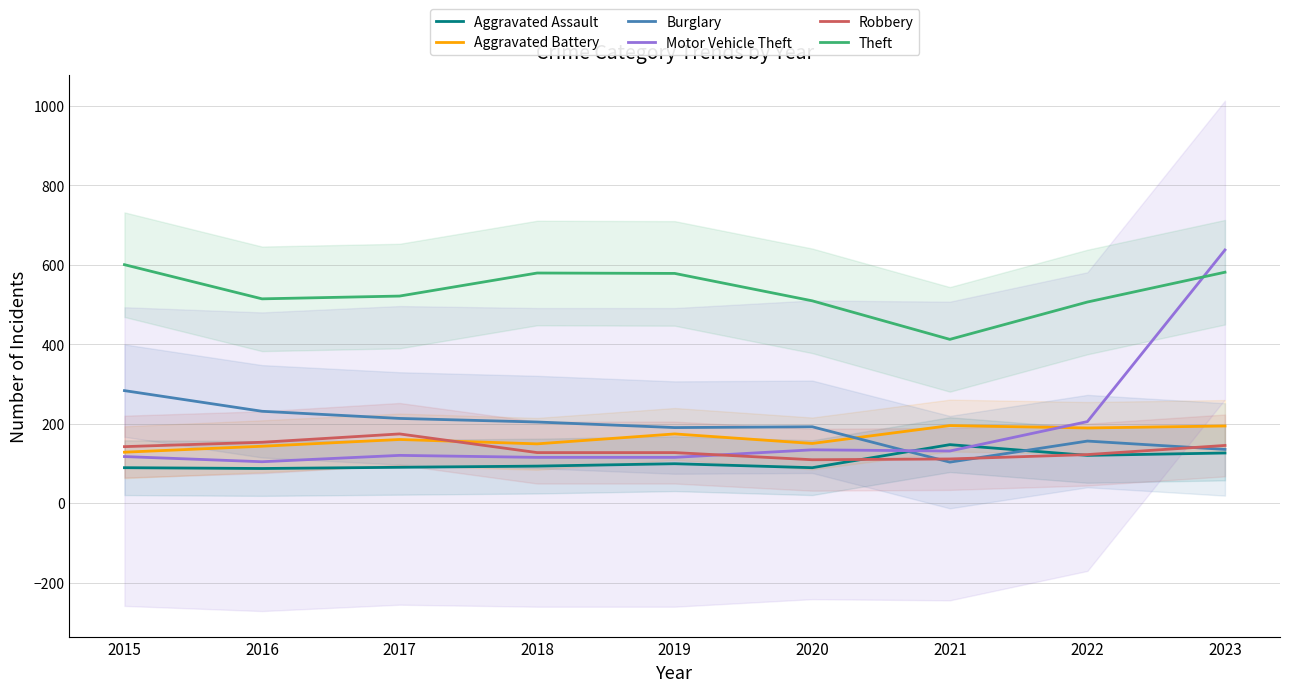

Rank the categories by Aggravated Battery value from highest to lowest.

2021, 2023, 2022, 2019, 2017, 2020, 2018, 2016, 2015